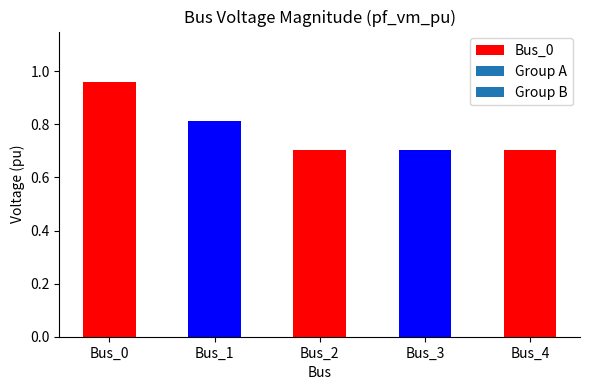

Where is the data nearest to the value 0?

Bus_2